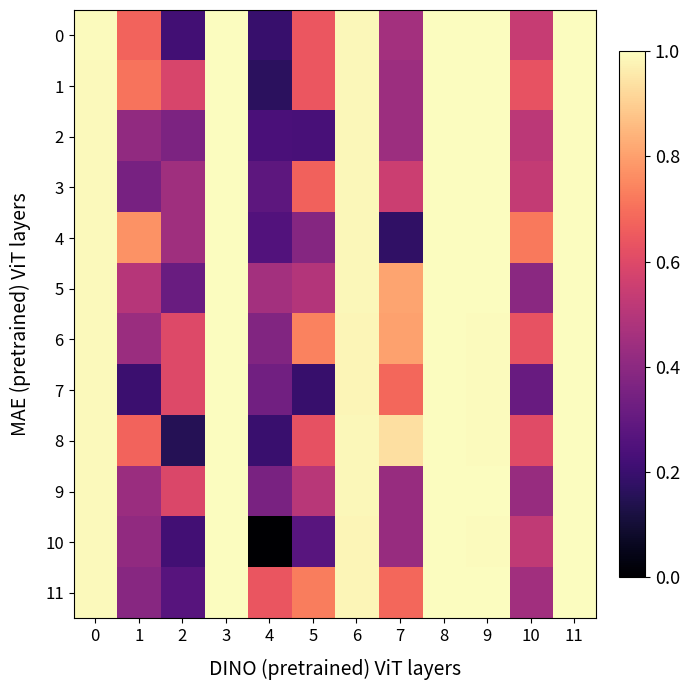

Between 0 and 2, which series saw the biggest shift?

8